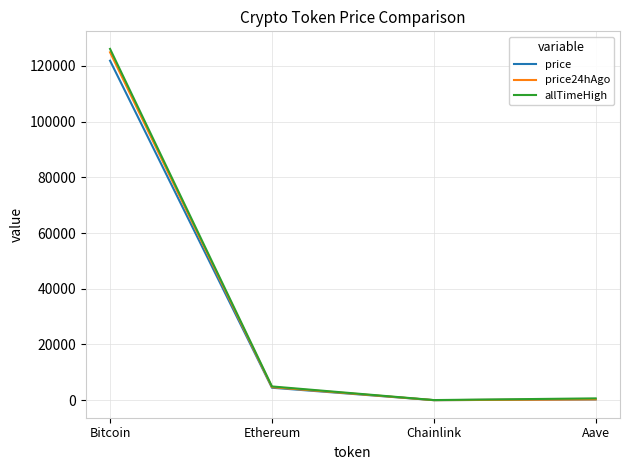

Between Bitcoin and Aave, which series saw the biggest shift?

allTimeHigh